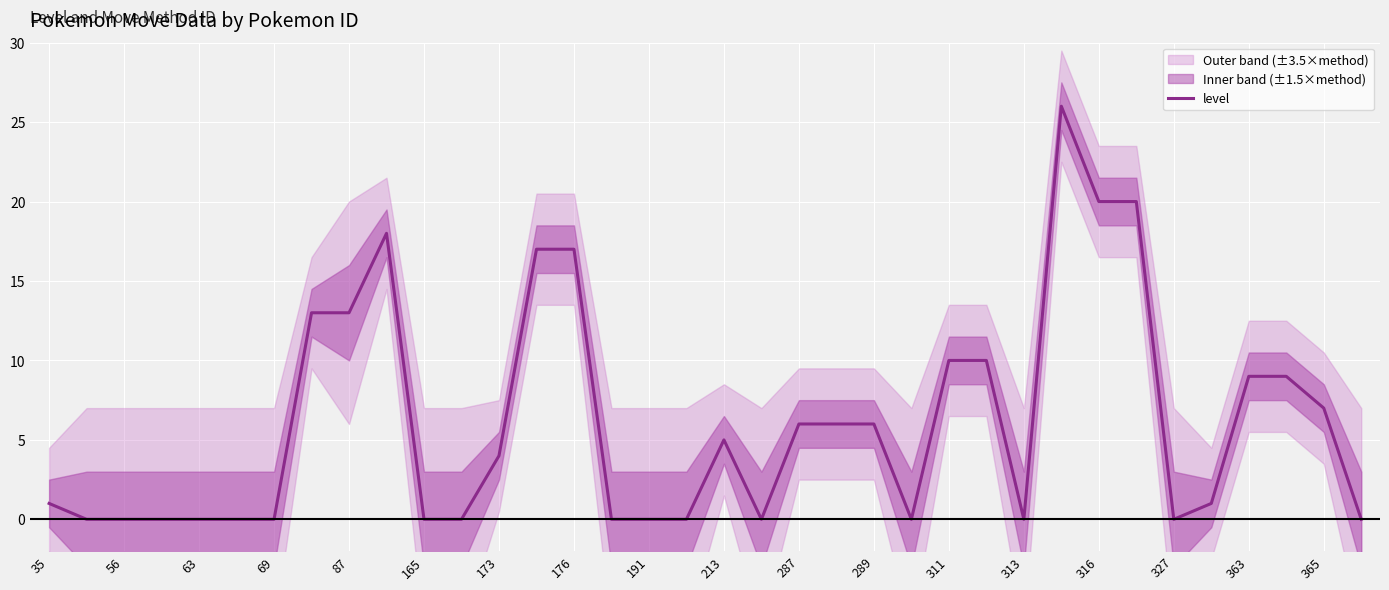

True or false: level has a value of 6 at 289.

True